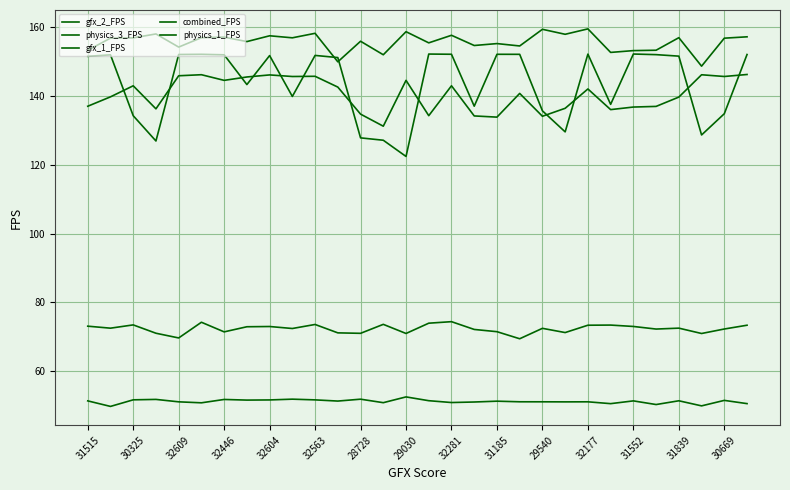

List the series in order of their peak value, lowest first.

physics_3_FPS, combined_FPS, gfx_1_FPS, gfx_2_FPS, physics_1_FPS